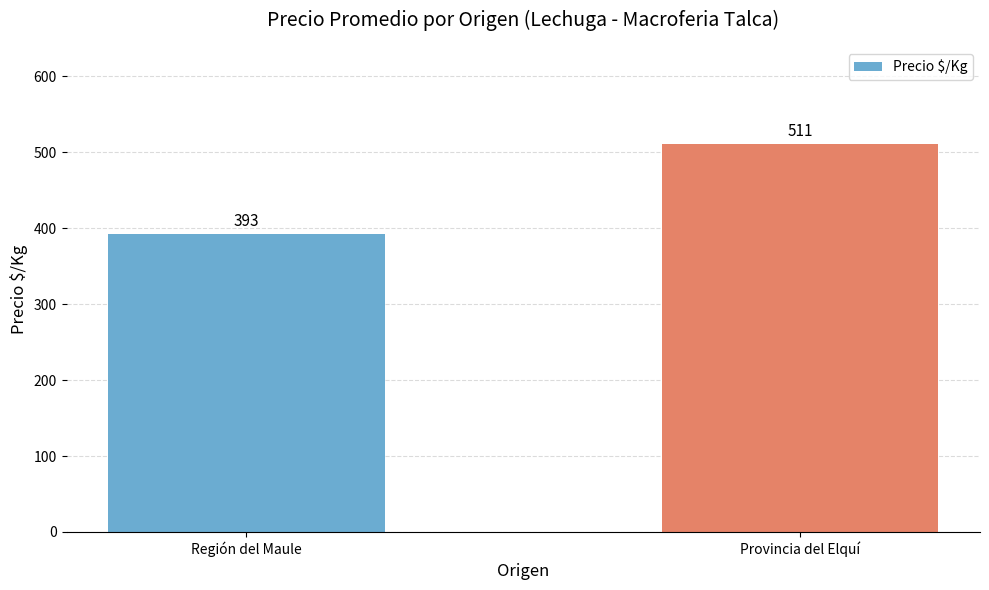

List the labels in order of value, smallest first.

Región del Maule, Provincia del Elquí